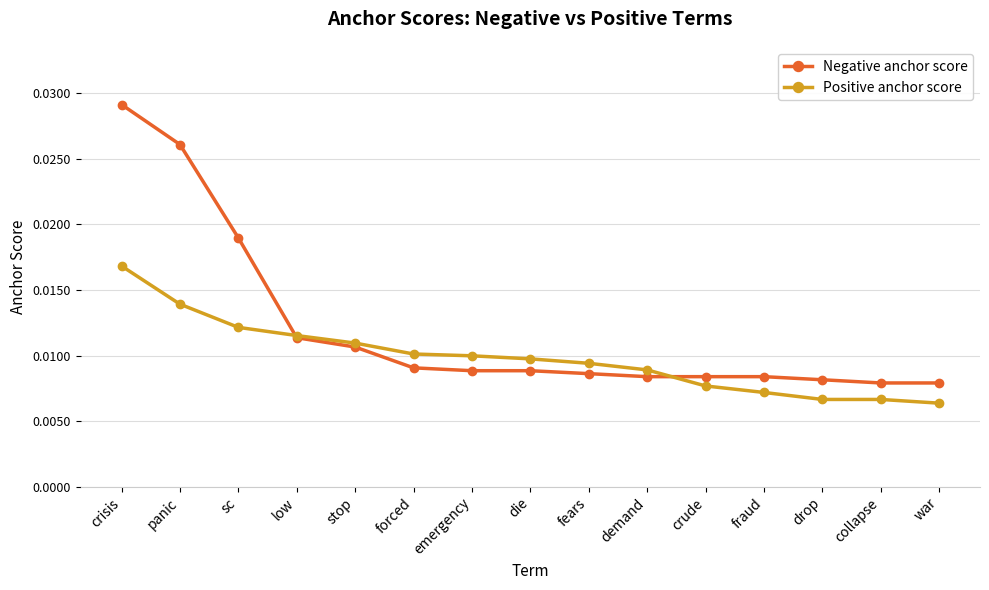

Which series has the largest total across all categories?

Negative anchor score